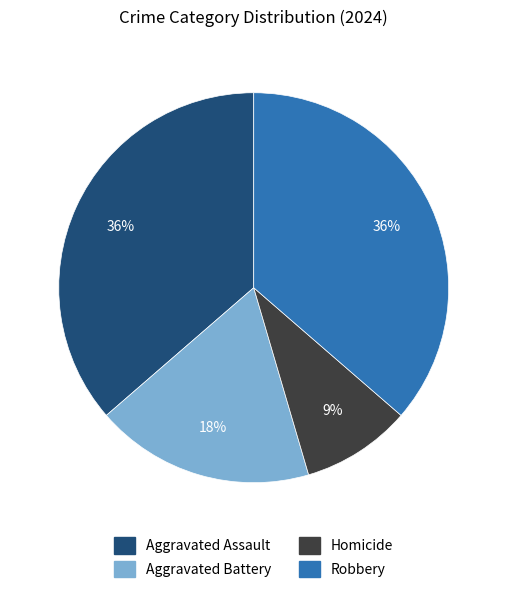

The Aggravated Battery slice represents 18% of the pie. True or false?

True